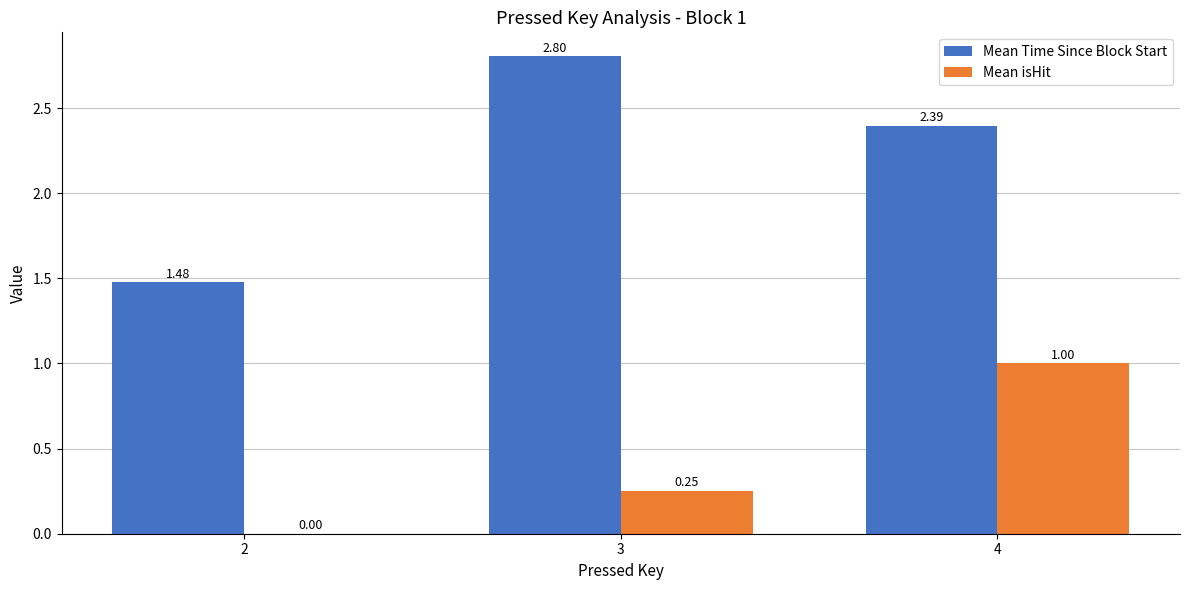

Which series has the largest total across all categories?

Mean Time Since Block Start